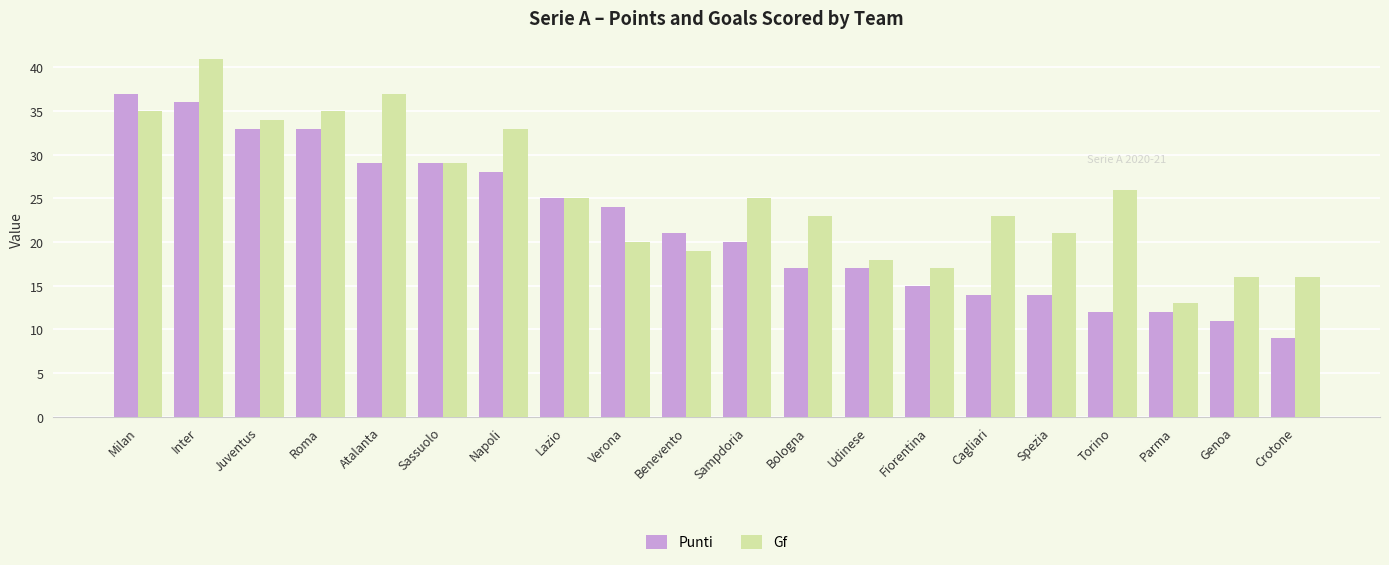

Between Inter and Spezia, which series saw the biggest shift?

Punti